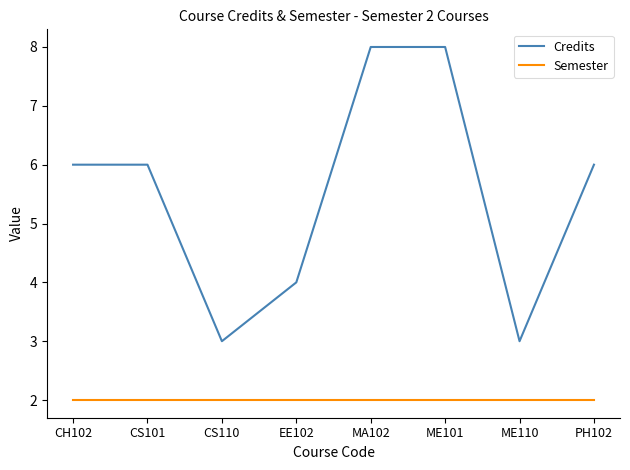

What position from the left is CS101?

2